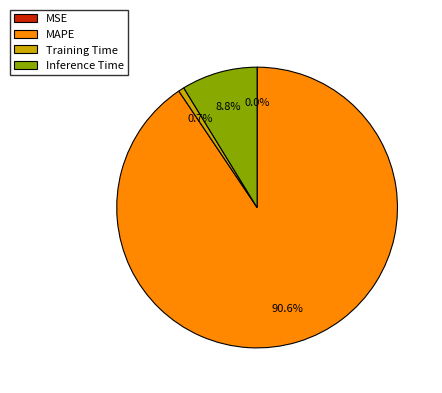

Which has a higher value, MAPE or Training Time?

MAPE